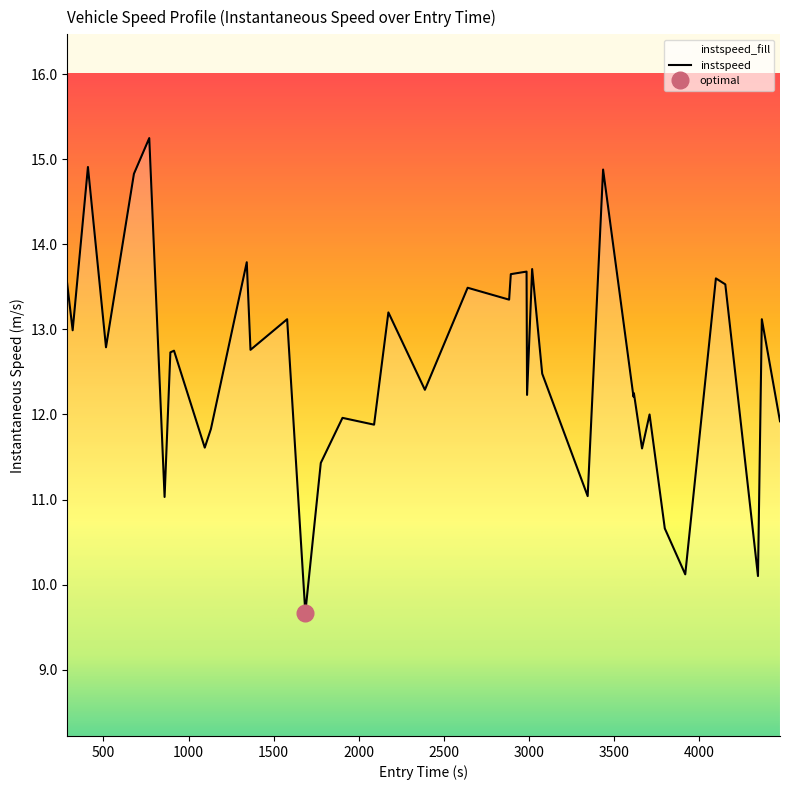

What is the minimum value for instspeed?

9.7